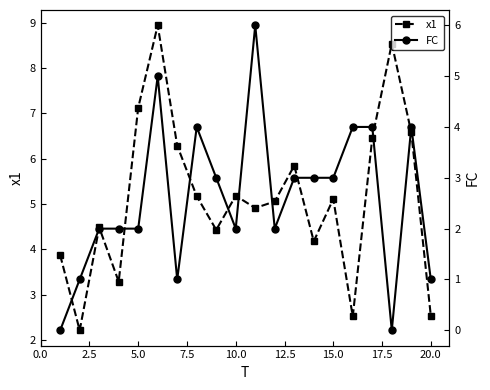

Rank the series by their maximum value, from highest to lowest.

x1, FC